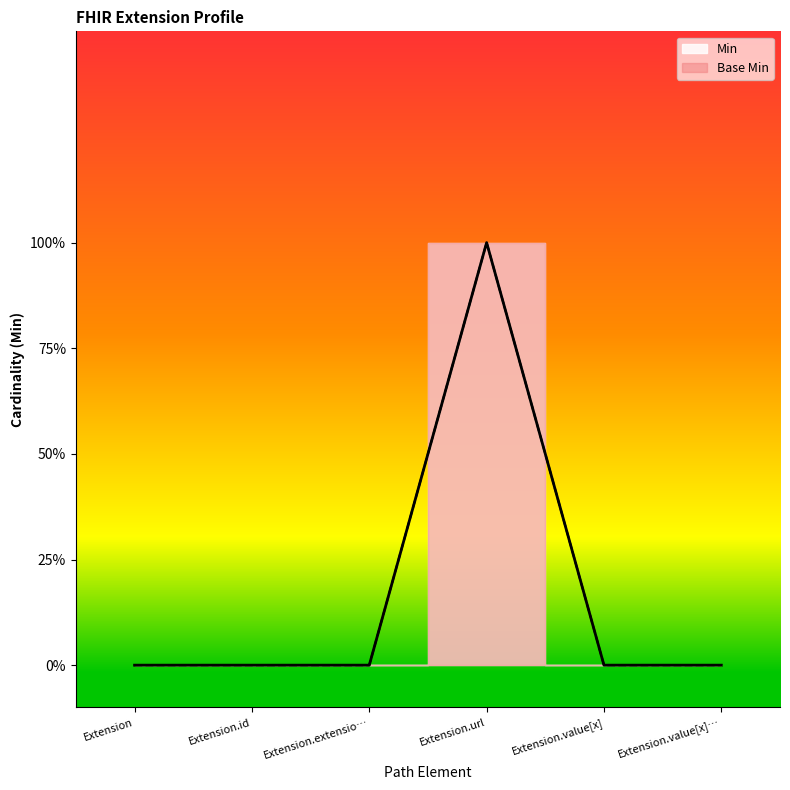

Between Extension and Extension.value[x]…, which is larger?

Extension